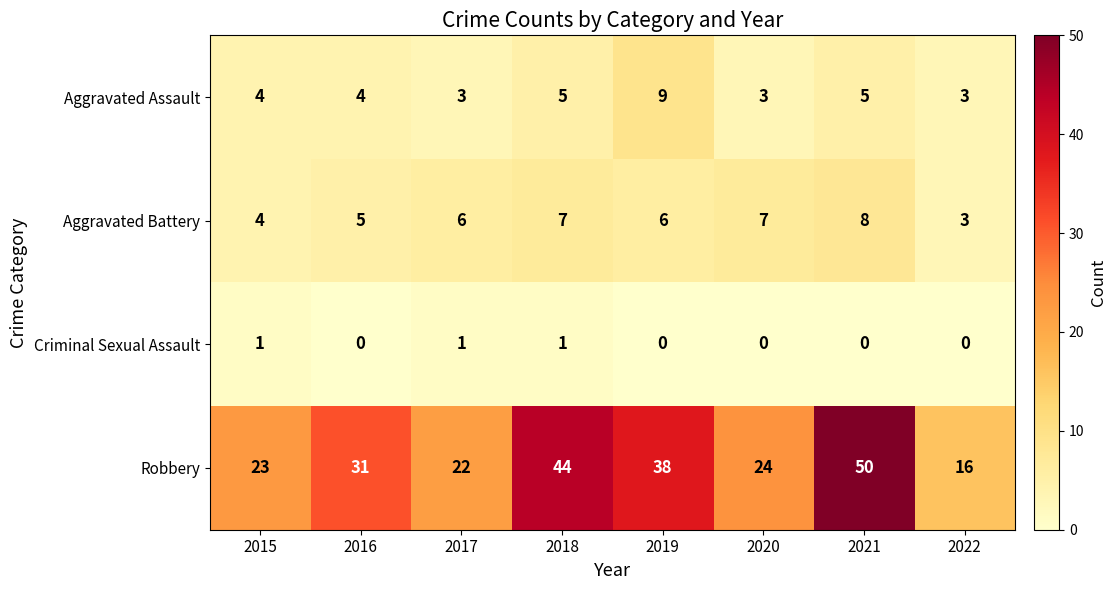

What is the total value across all series at 2019?

53